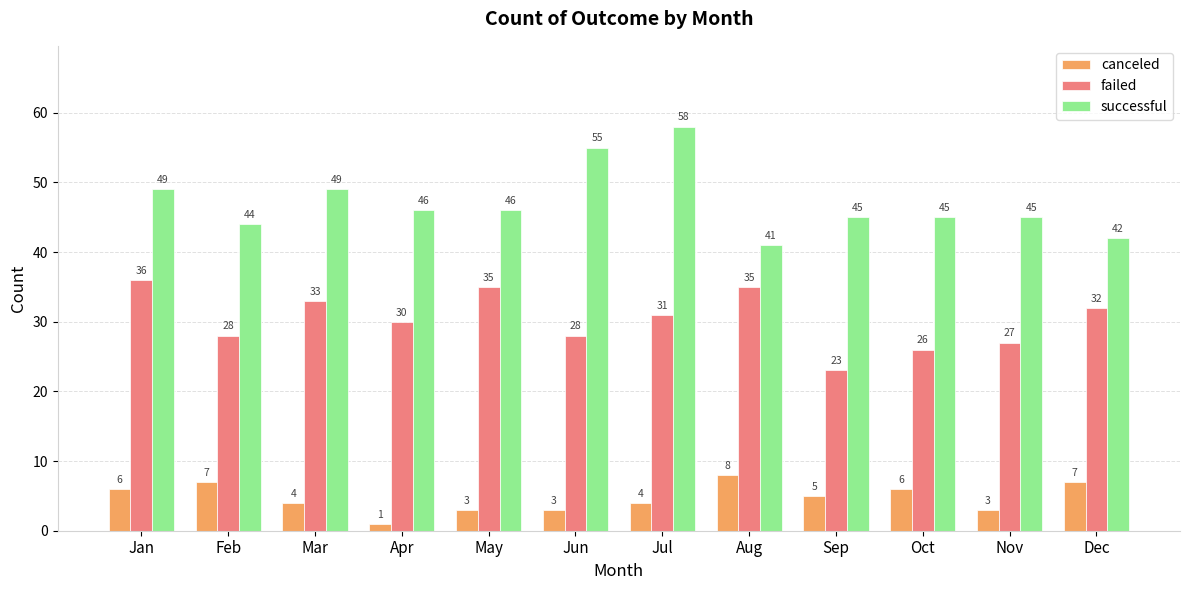

What is the total value across all series at May?

84